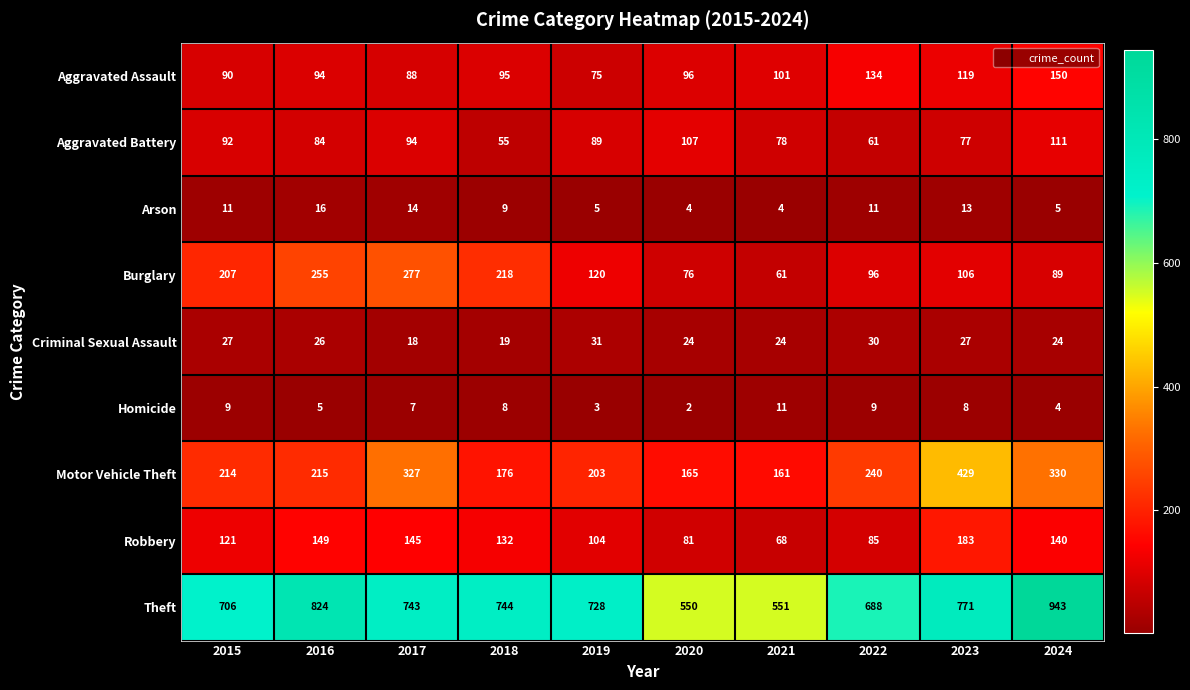

What is the difference between the Motor Vehicle Theft values at 2018 and 2021?

15